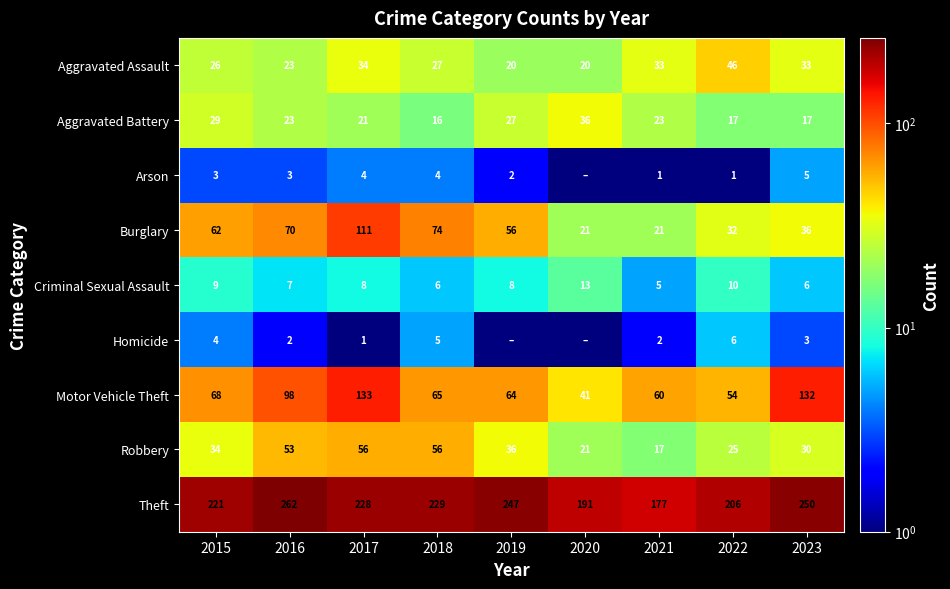

The value of Aggravated Assault at 2021 is 33.0. True or false?

True